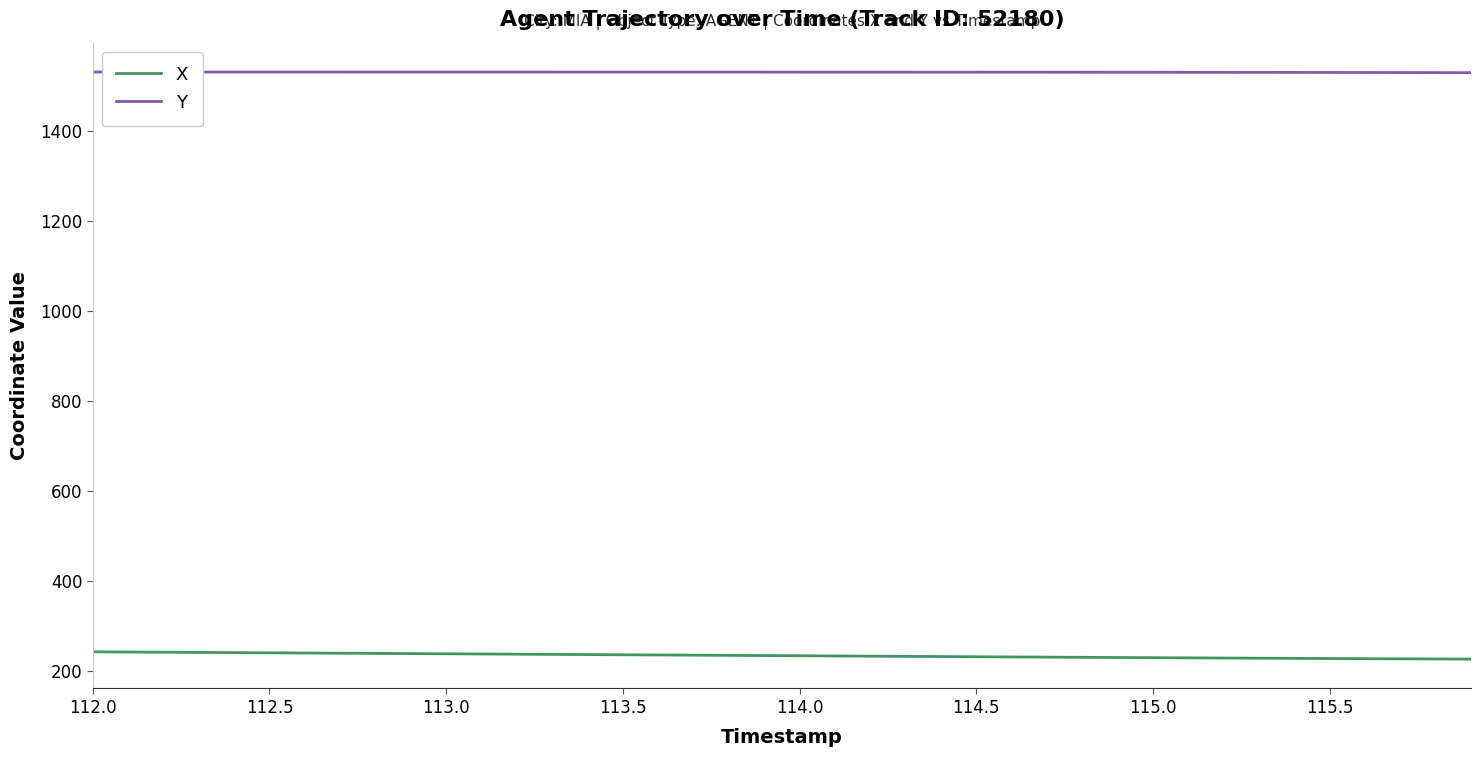

True or false: Y and X intersect in this chart.

False